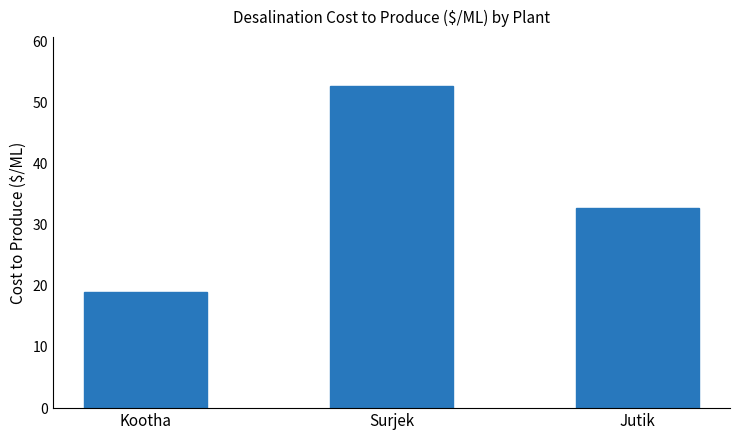

List the labels in order of value, largest first.

Surjek, Jutik, Kootha